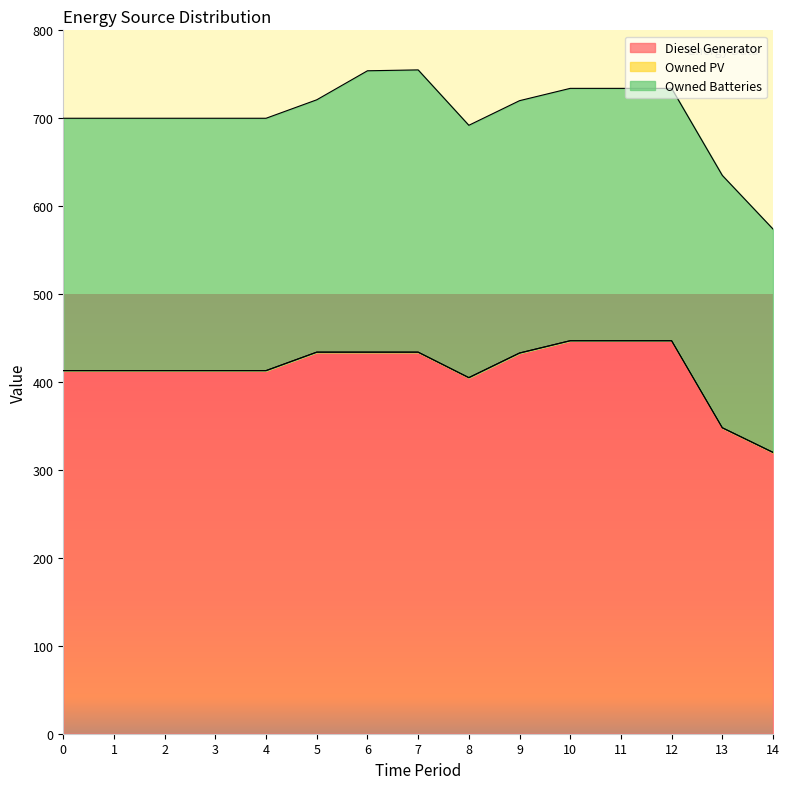

The Diesel Generator series shows 348.0 at 13. True or false?

True